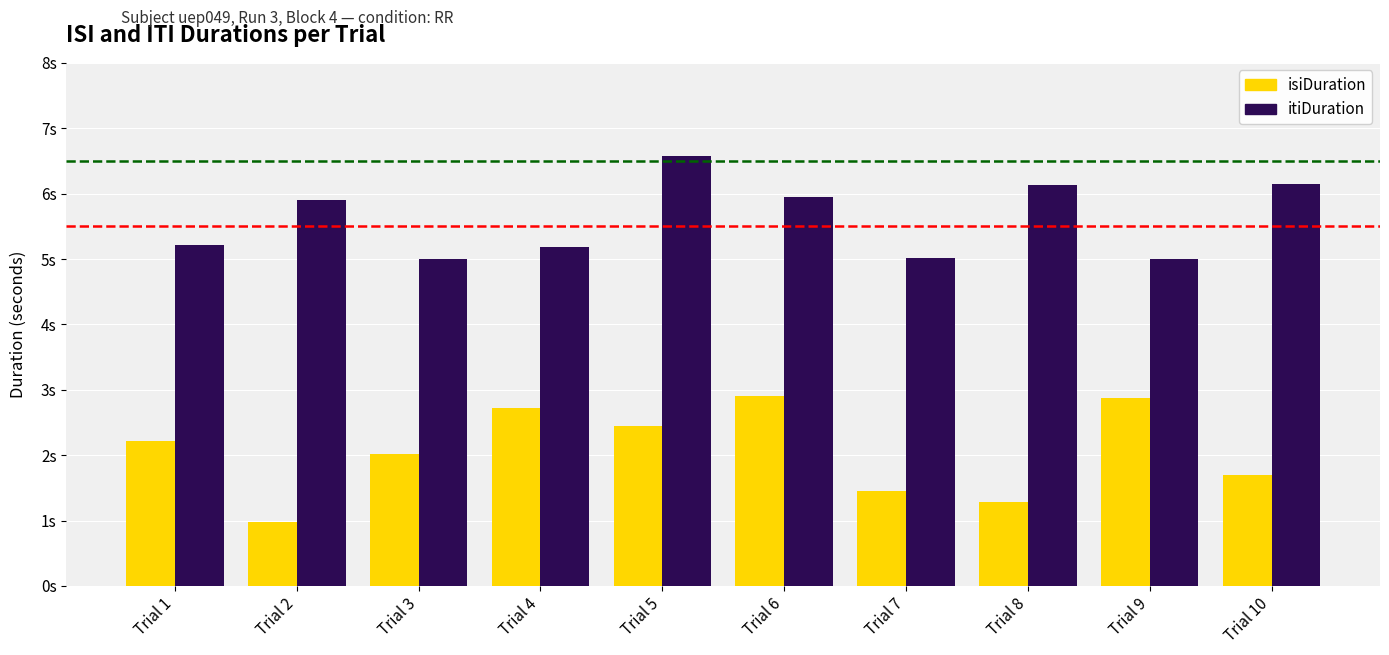

Between Trial 2 and Trial 7, which is larger?

Trial 7